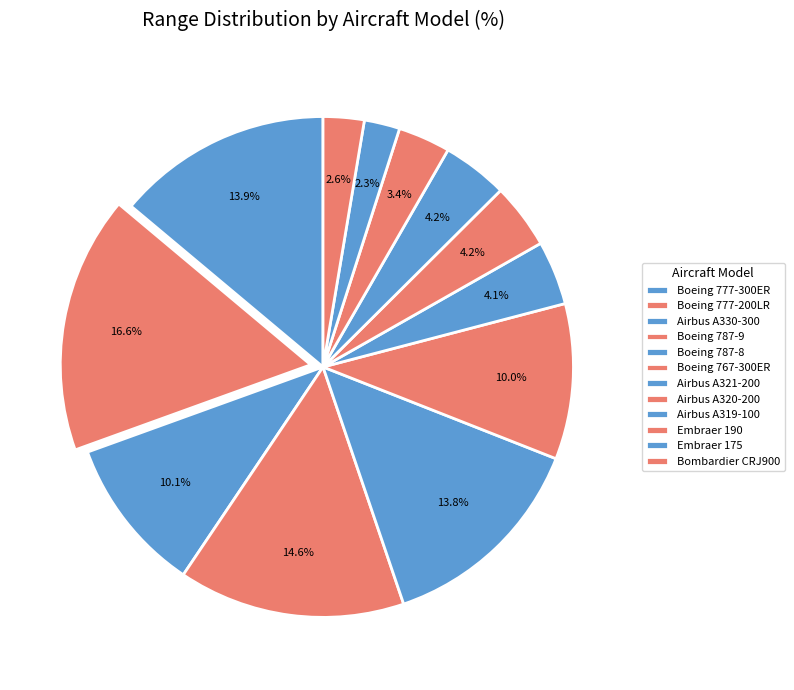

The Airbus A330-300 slice represents 10% of the pie. True or false?

True